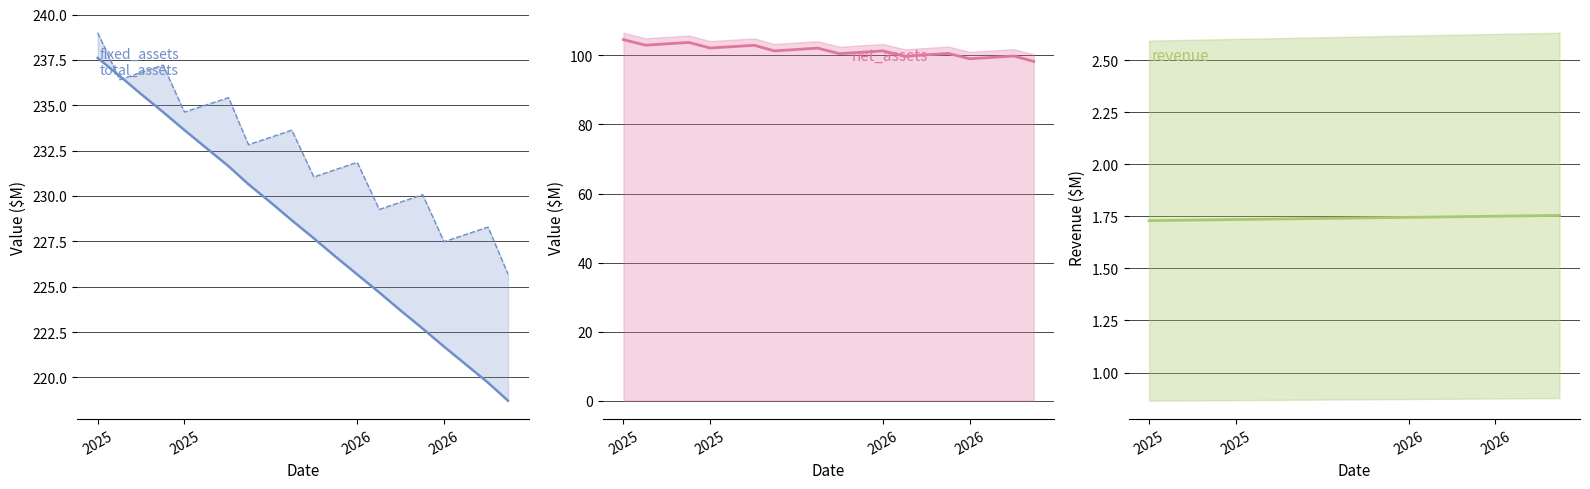

What is the average value of the net_assets line series?

101.4